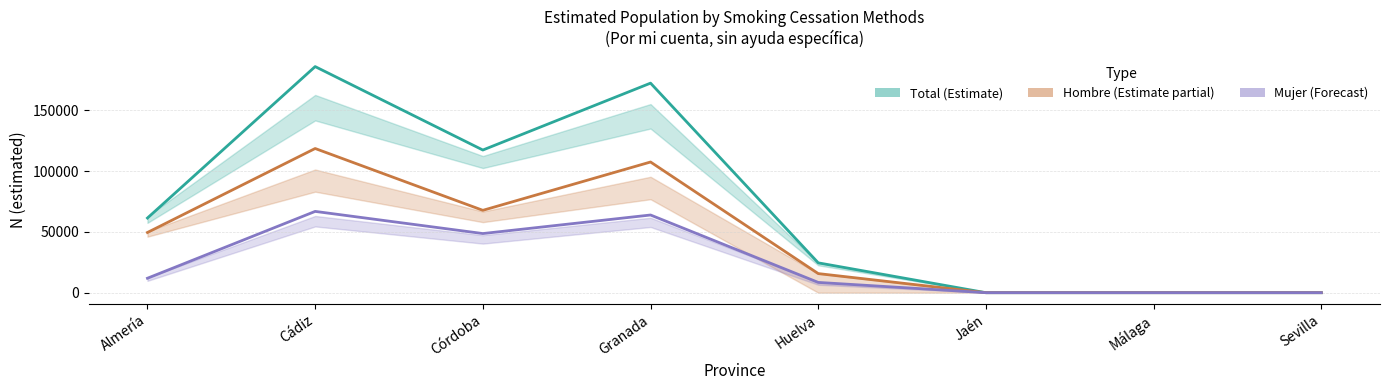

Reading left to right, list all the values displayed in this chart.

Total N estimated: 61378	185874	117283	172272	24529	0	0	0
Hombre N estimated: 49496	118534	67703	107435	15697	0	0	0
Mujer N estimated: 11882	66827	48612	63865	8443	0	0	0